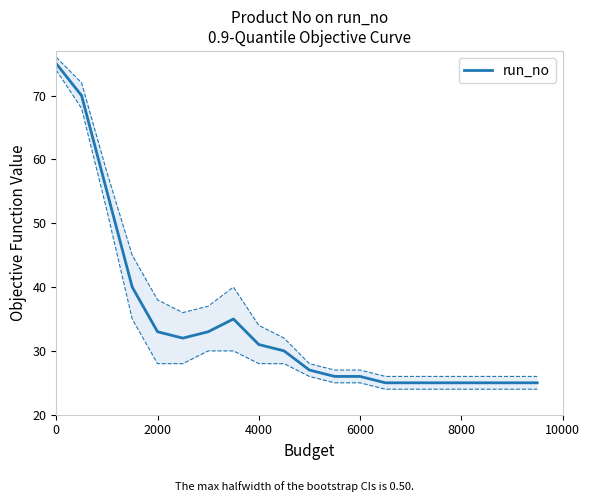

What is the highest value of the run_no series?

75